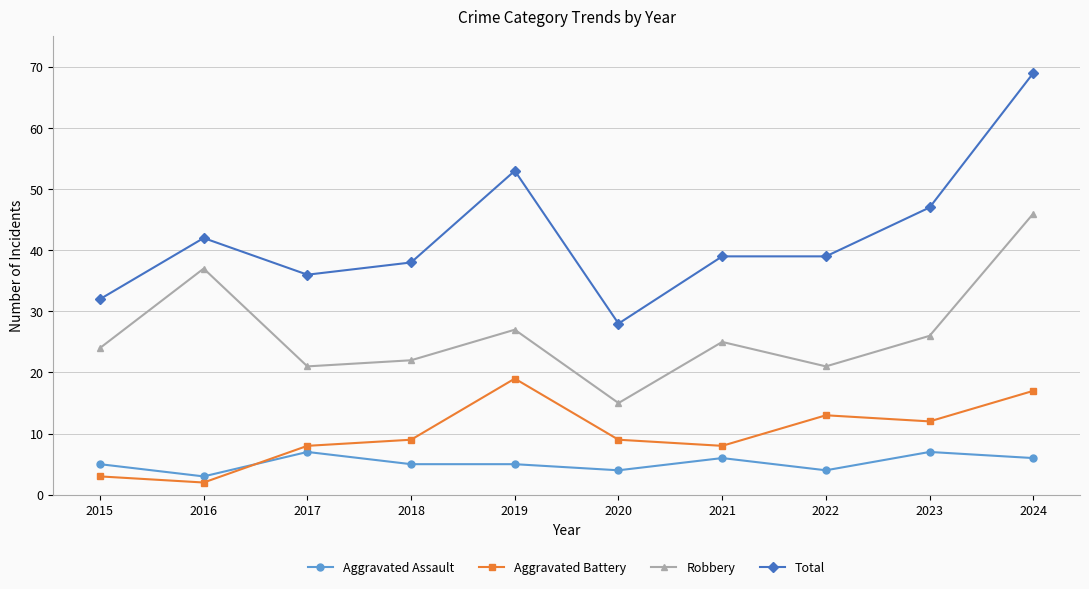

What is the difference between the Robbery values at 2024 and 2021?

21